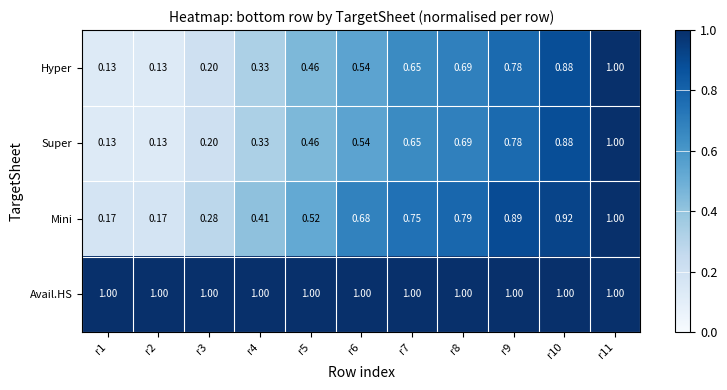

Between r2 and r3, which series saw the biggest shift?

Mini